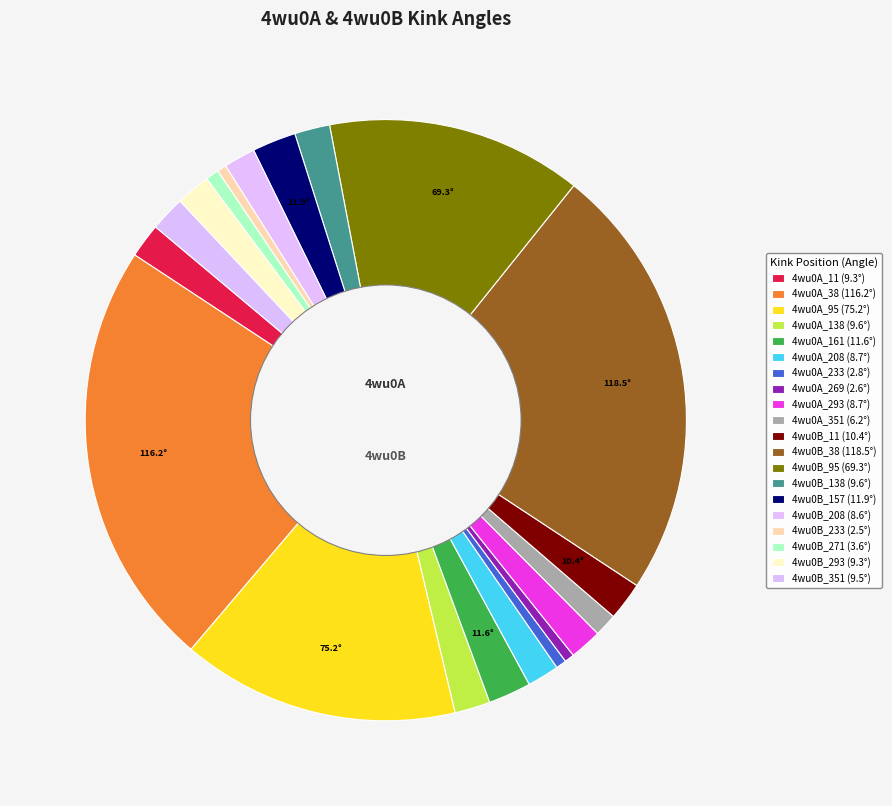

How many slices are in this pie chart?

20